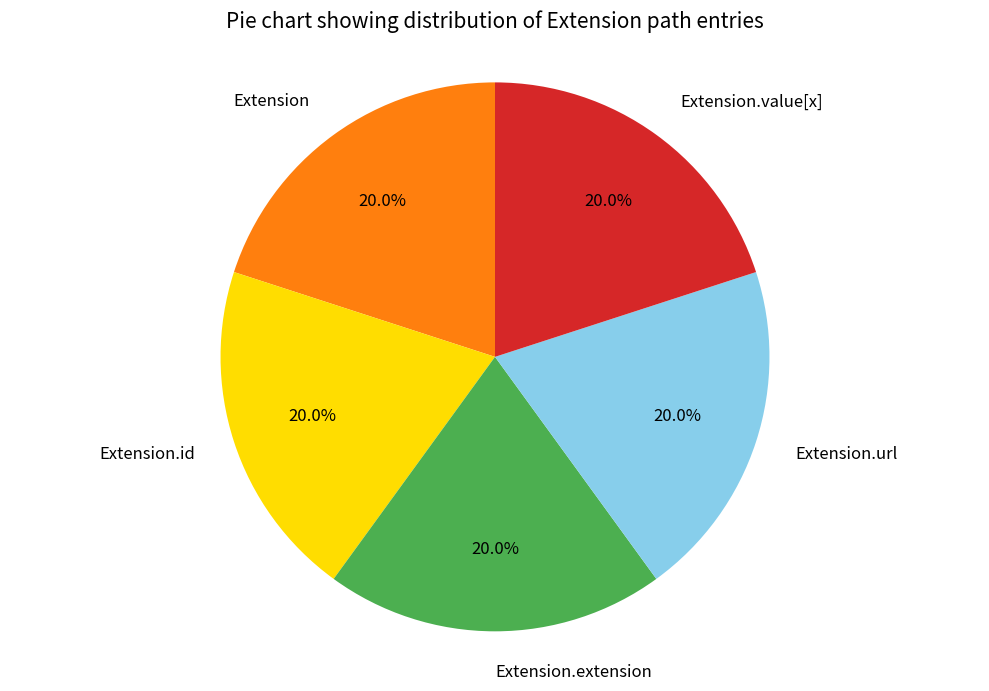

To the nearest percent, what is the difference between the largest and smallest slice percentages?

0%